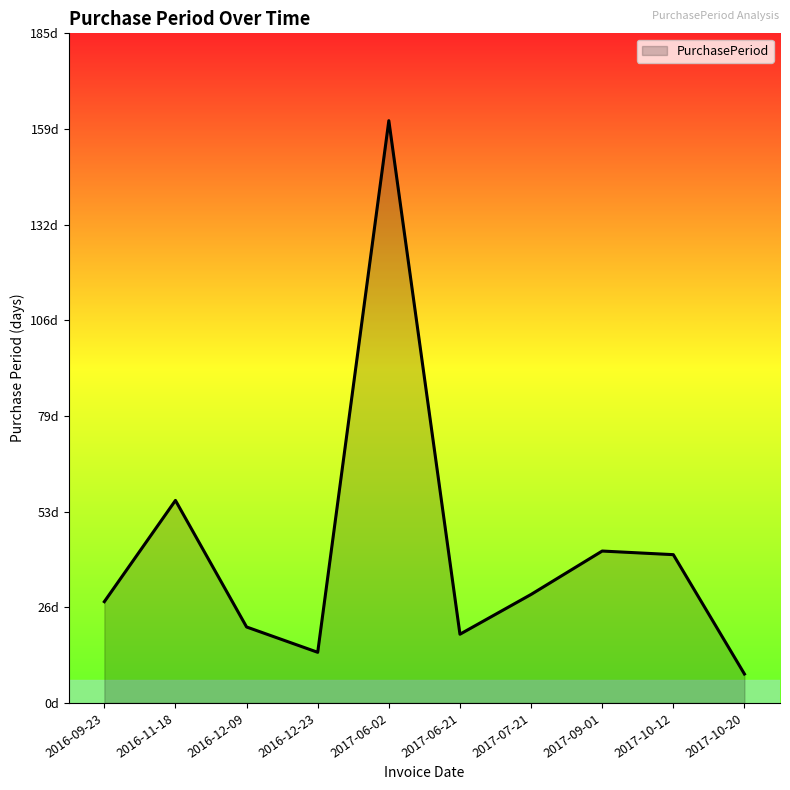

What is the change in value from 2016-12-09 to 2017-06-21?

-2